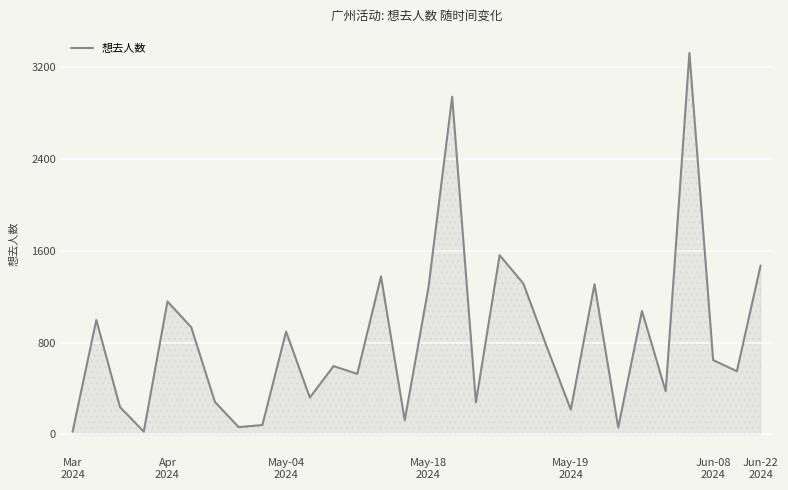

What is the maximum value shown in the chart?

3319